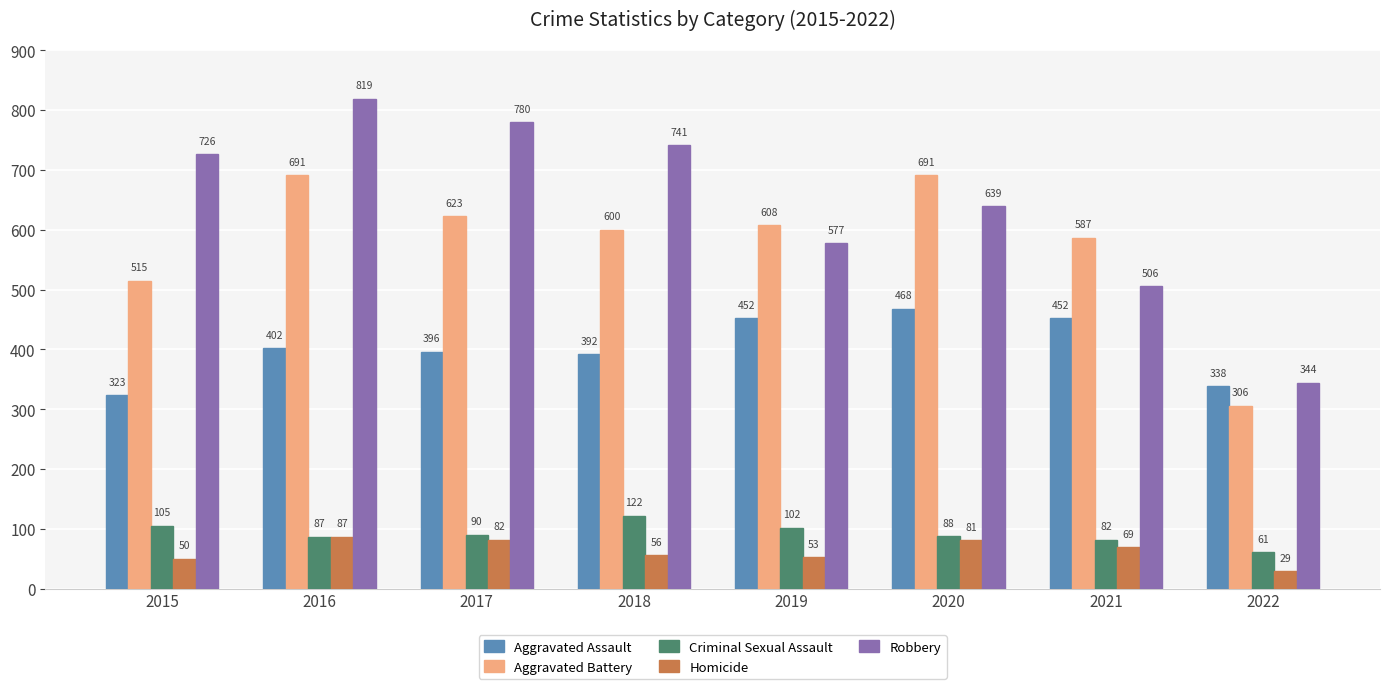

What is the value of the Criminal Sexual Assault bar at the 2nd from the left?

87